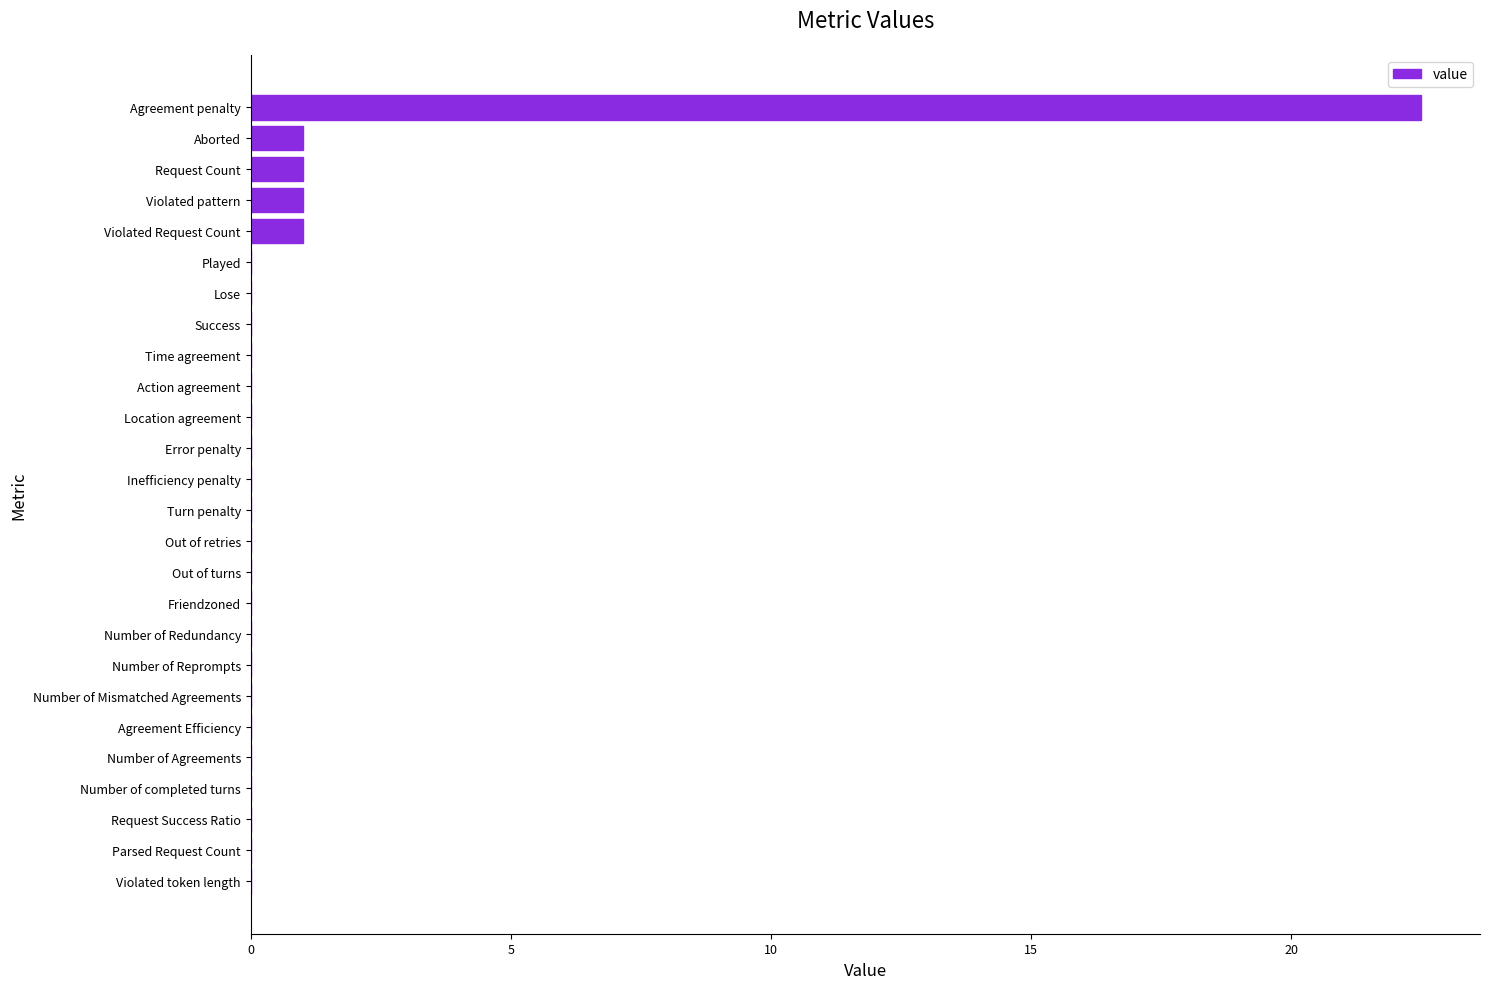

Between Violated Request Count and Location agreement, which is larger?

Violated Request Count